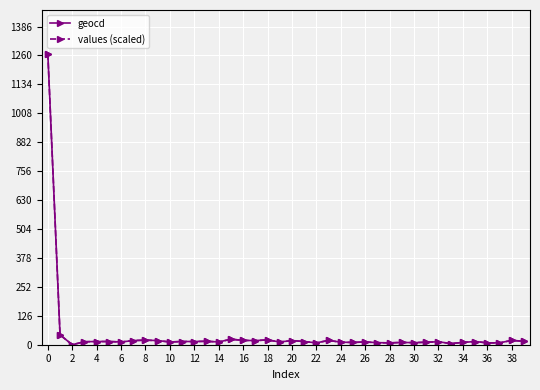

True or false: values (scaled) has more than 1 points higher than both neighbors.

True